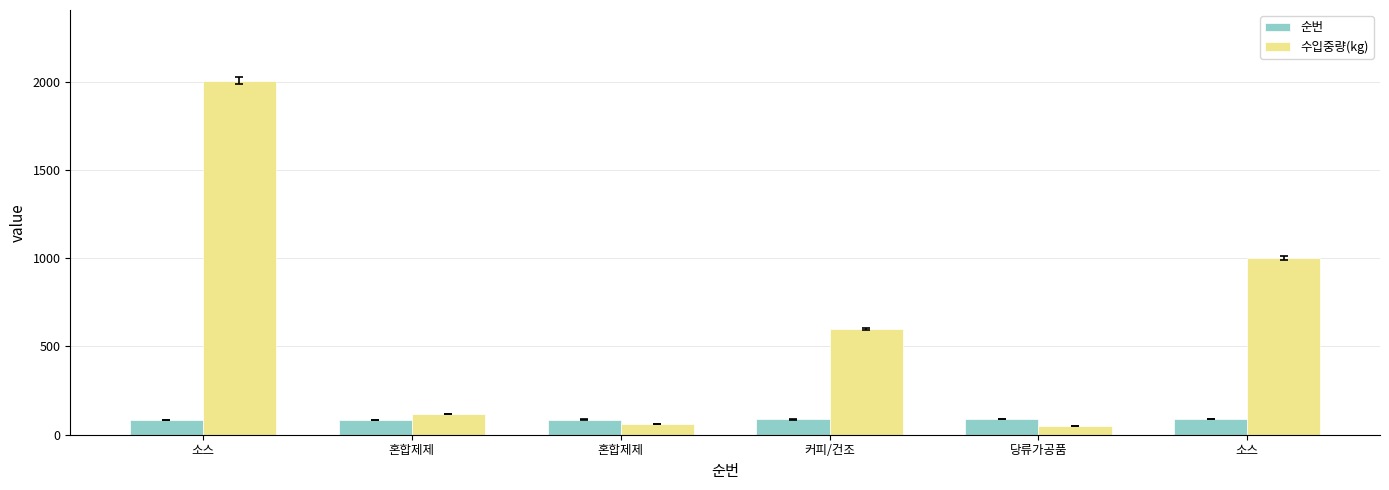

What are all the series names shown in the legend?

순번, 수입중량(kg)